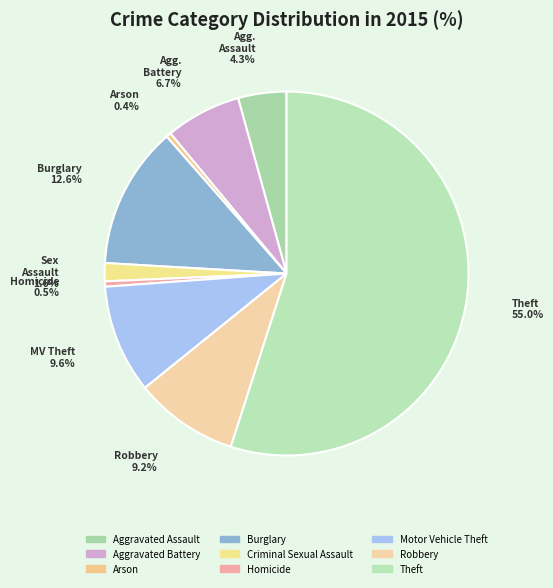

How many slices are in this pie chart?

9